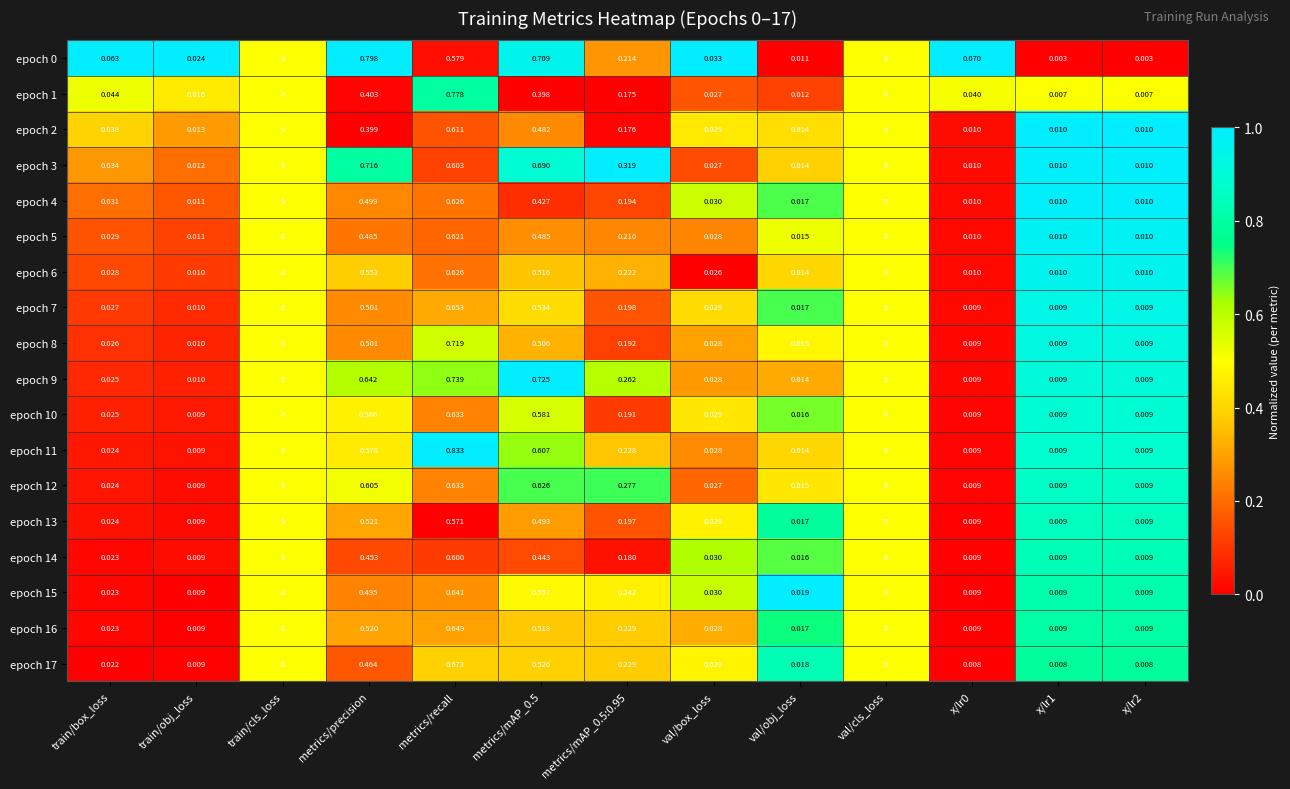

At which label does epoch 8 reach its peak?

metrics/recall